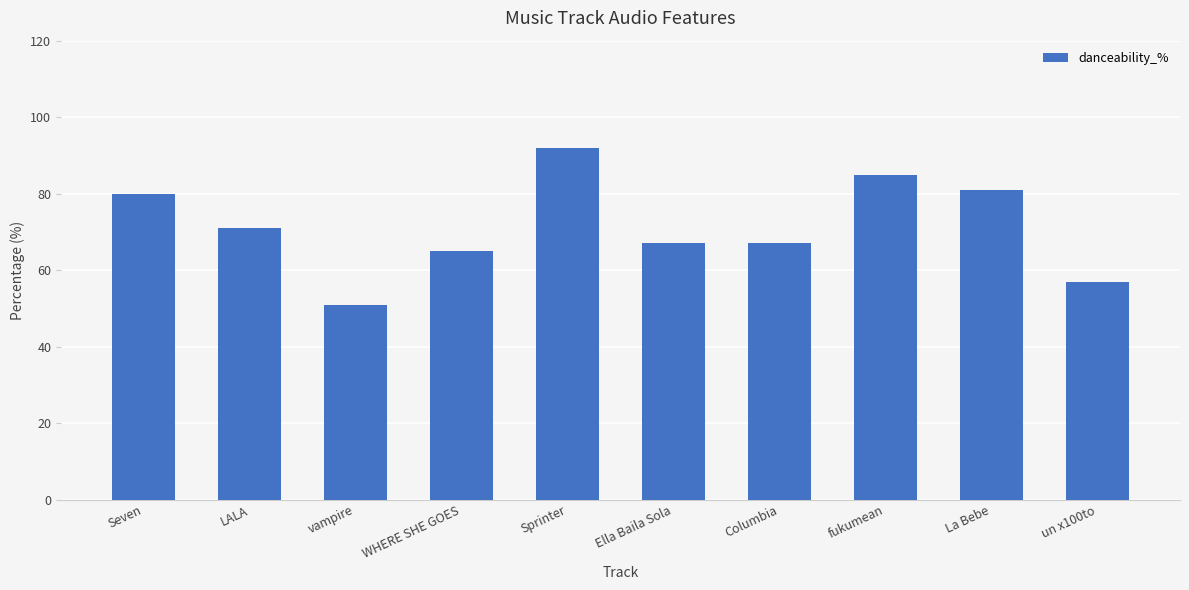

What position from the right is Ella Baila Sola?

5